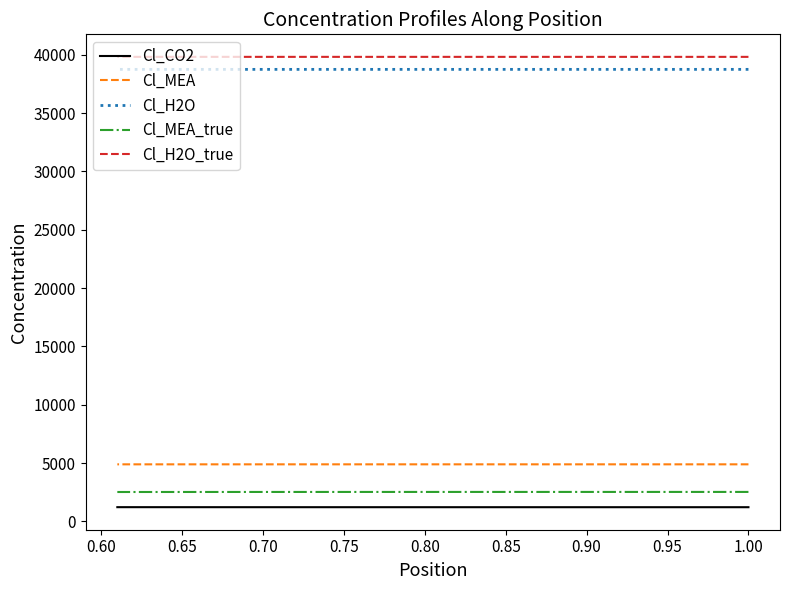

Reading left to right, transcribe all the data shown in this chart.

Cl_CO2: 1224.9	1224.9	1224.9	1224.9	1224.9	1224.9	1224.9	1224.9	1225.0	1225.0	1225.0	1225.0	1225.0	1225.1	1225.1	1225.1	1225.1	1225.2	1225.2	1225.3	1225.3	1225.4	1225.4	1225.5	1225.5	1225.6	1225.7	1225.8	1225.9	1226.0	1226.1	1226.3	1226.4	1226.6	1226.8	1227.0	1227.2	1227.5	1227.7	1228.0
Cl_MEA: 4899.5	4899.5	4899.5	4899.5	4899.5	4899.5	4899.5	4899.5	4899.5	4899.5	4899.5	4899.5	4899.5	4899.5	4899.5	4899.5	4899.5	4899.5	4899.5	4899.5	4899.4	4899.4	4899.4	4899.4	4899.4	4899.4	4899.4	4899.4	4899.4	4899.3	4899.3	4899.3	4899.3	4899.2	4899.2	4899.2	4899.2	4899.1	4899.1	4899.0
Cl_H2O: 38750.2	38750.2	38750.2	38750.2	38750.2	38750.2	38750.2	38750.2	38750.2	38750.2	38750.2	38750.2	38750.1	38750.1	38750.1	38750.1	38750.1	38750.1	38750.1	38750.0	38750.0	38750.0	38750.0	38749.9	38749.9	38749.9	38749.8	38749.8	38749.7	38749.7	38749.6	38749.6	38749.5	38749.4	38749.3	38749.2	38749.1	38749.0	38748.9	38748.8
Cl_MEA_true: 2534.4	2534.4	2534.4	2534.4	2534.3	2534.3	2534.3	2534.3	2534.2	2534.2	2534.2	2534.1	2534.1	2534.0	2534.0	2533.9	2533.9	2533.8	2533.7	2533.6	2533.5	2533.4	2533.3	2533.2	2533.0	2532.8	2532.7	2532.5	2532.3	2532.0	2531.7	2531.5	2531.1	2530.8	2530.4	2529.9	2529.5	2528.9	2528.3	2527.7
Cl_H2O_true: 39821.7	39821.7	39821.7	39821.7	39821.7	39821.7	39821.7	39821.7	39821.7	39821.7	39821.7	39821.7	39821.8	39821.8	39821.8	39821.8	39821.8	39821.8	39821.8	39821.8	39821.9	39821.9	39821.9	39821.9	39822.0	39822.0	39822.0	39822.1	39822.1	39822.1	39822.2	39822.2	39822.3	39822.4	39822.4	39822.5	39822.6	39822.7	39822.8	39822.9